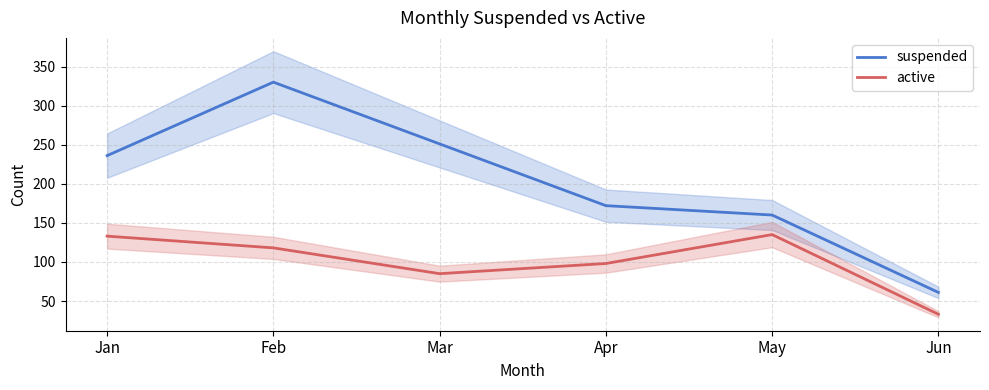

How many values in the suspended series are below 236?

3